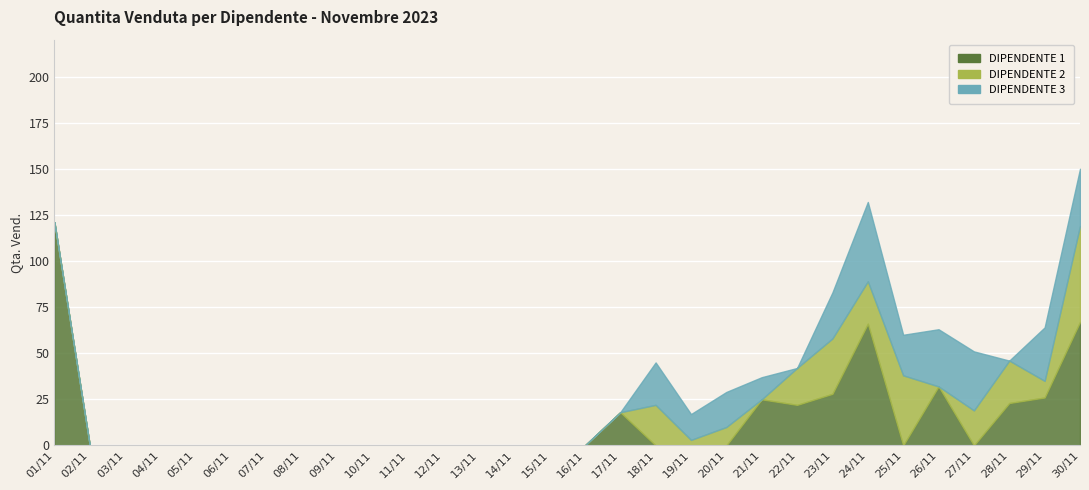

What is the total value across all series at 24/11?

132